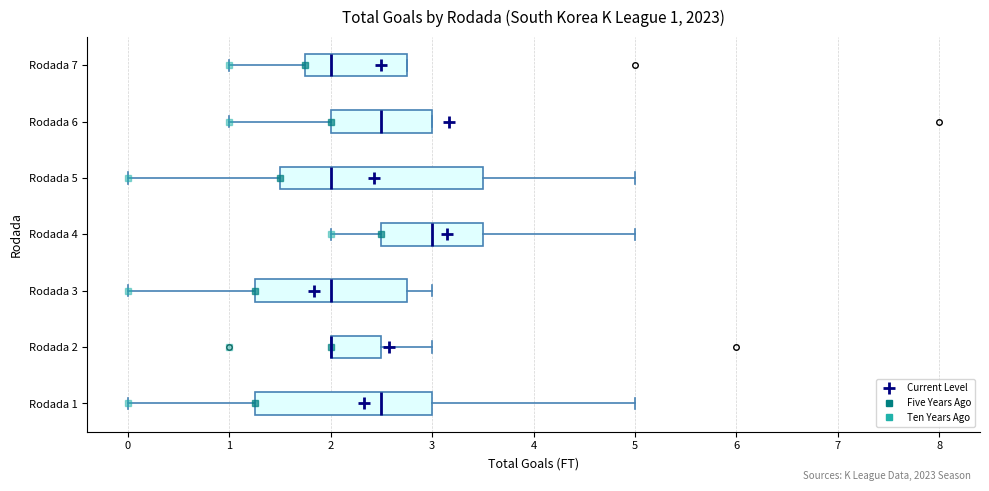

Which box is the widest, from its left edge to its right edge?

Rodada 5